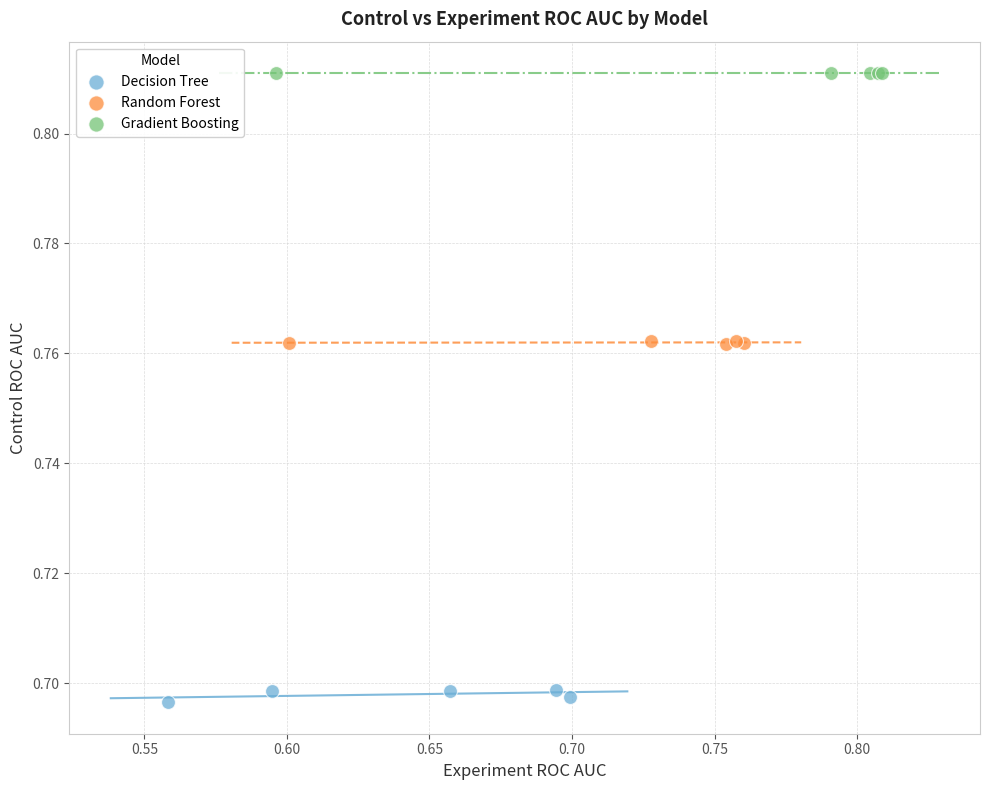

Which series contains the highest Y value?

Gradient Boosting